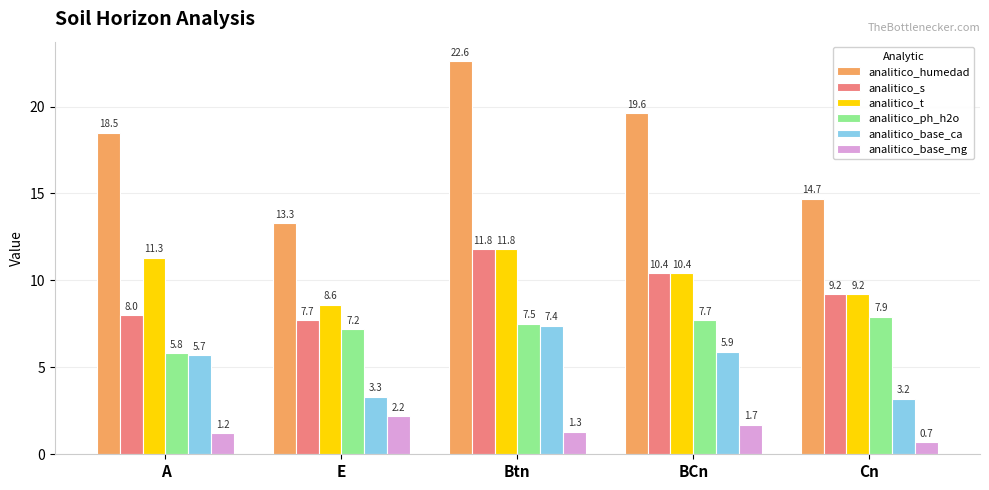

What is the spread (max minus min) of values at A?

17.3